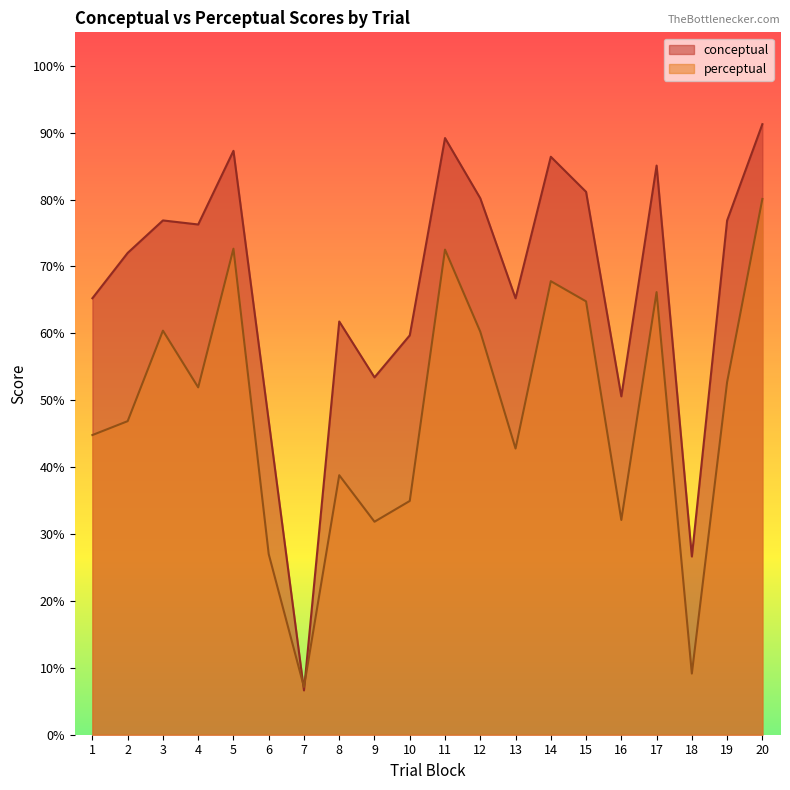

What is the difference between the maximum and minimum values in the perceptual series?

73.0